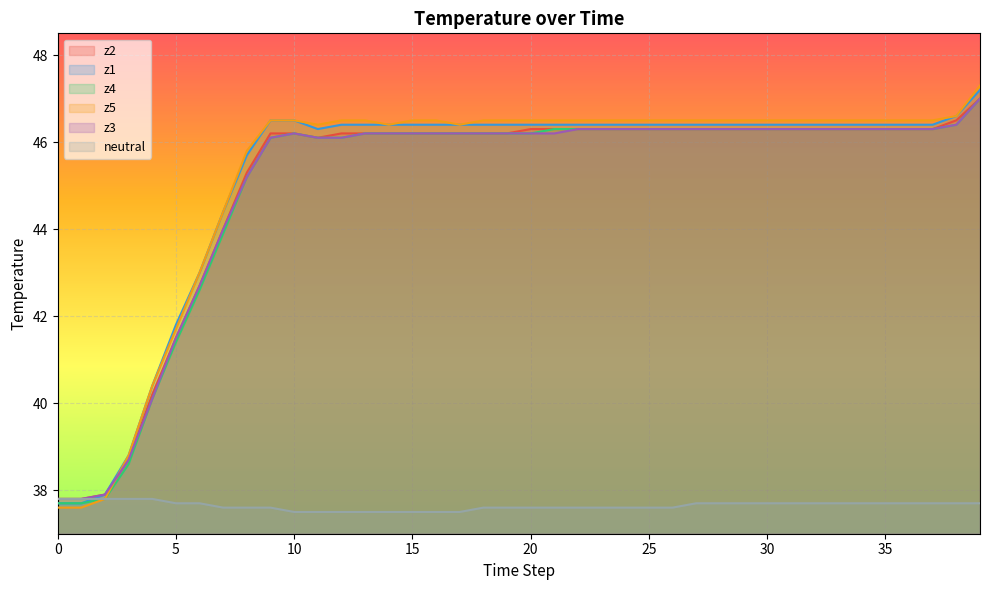

Is it true that neutral equals 15.1 at 11?

False